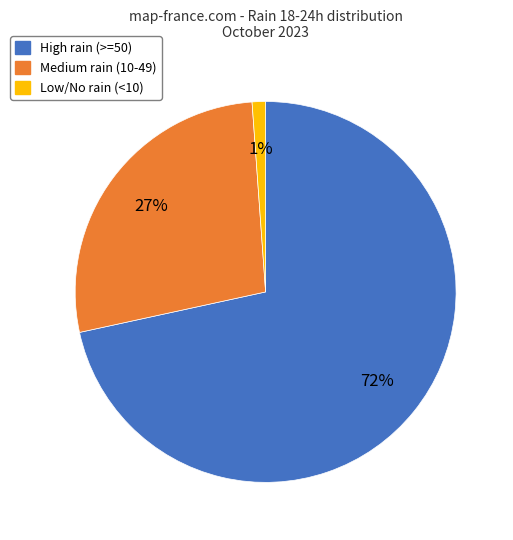

To the nearest percent, what is the average slice percentage?

33%